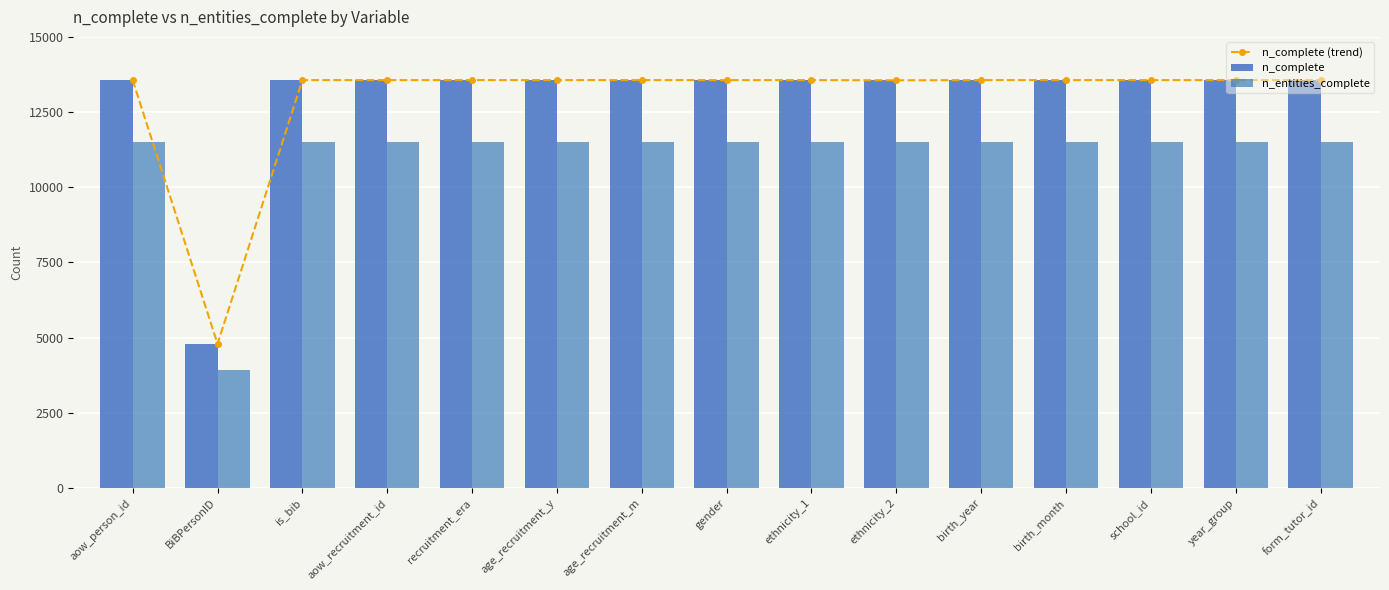

What is the sum of the n_entities_complete values at form_tutor_id and ethnicity_2?

23003